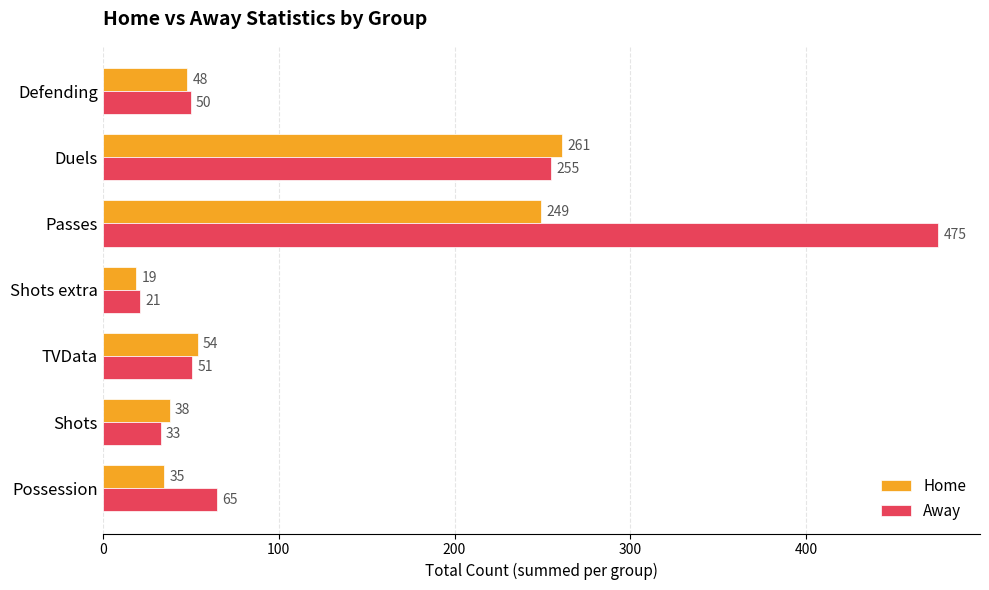

True or false: Away has a value of 17 at Possession.

False